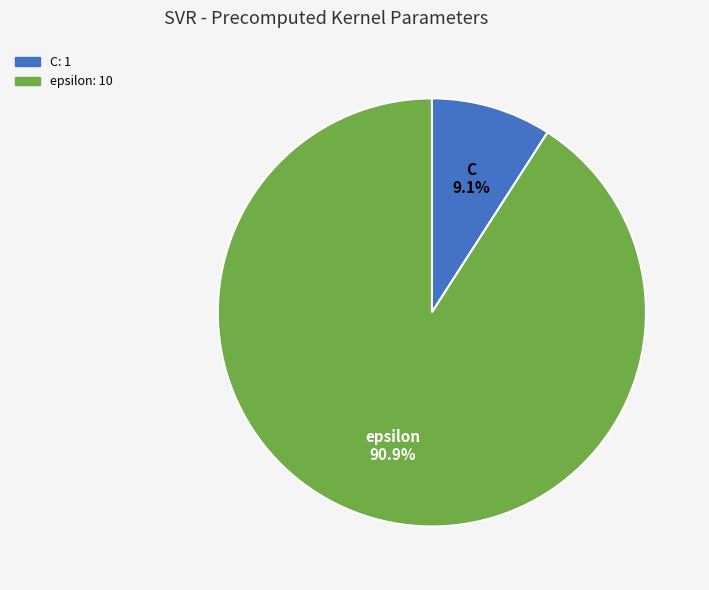

Rank the categories by value from lowest to highest.

C, epsilon